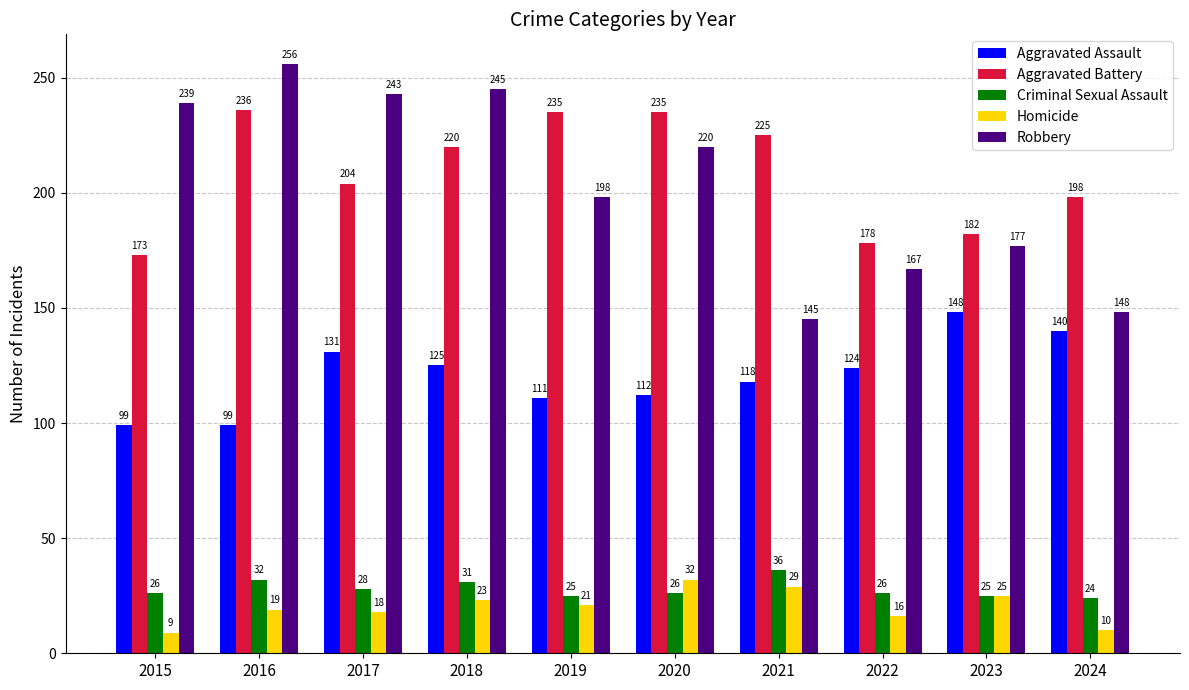

Where is Aggravated Battery nearest to the value 204?

2017